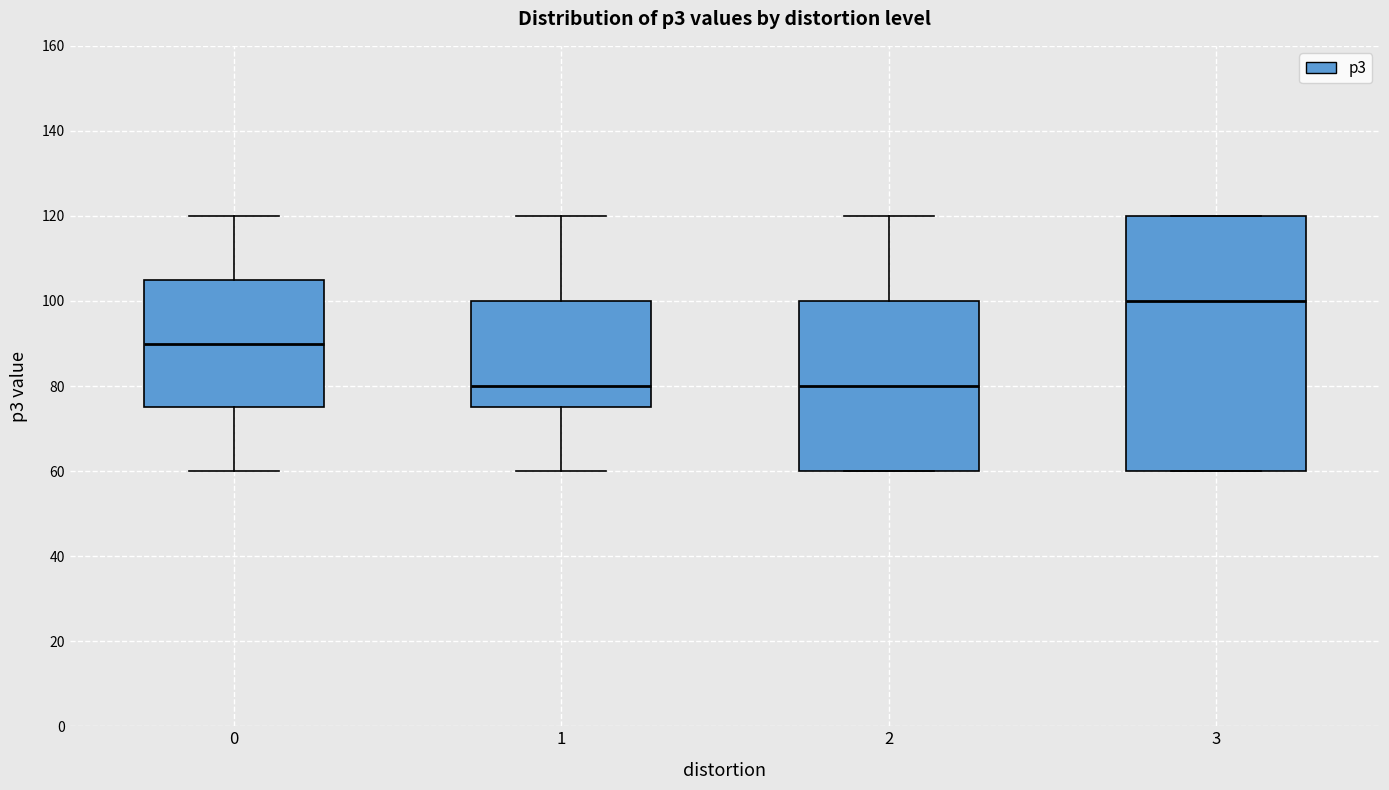

Comparing the boxes themselves (not the whiskers), which one is the tallest?

3